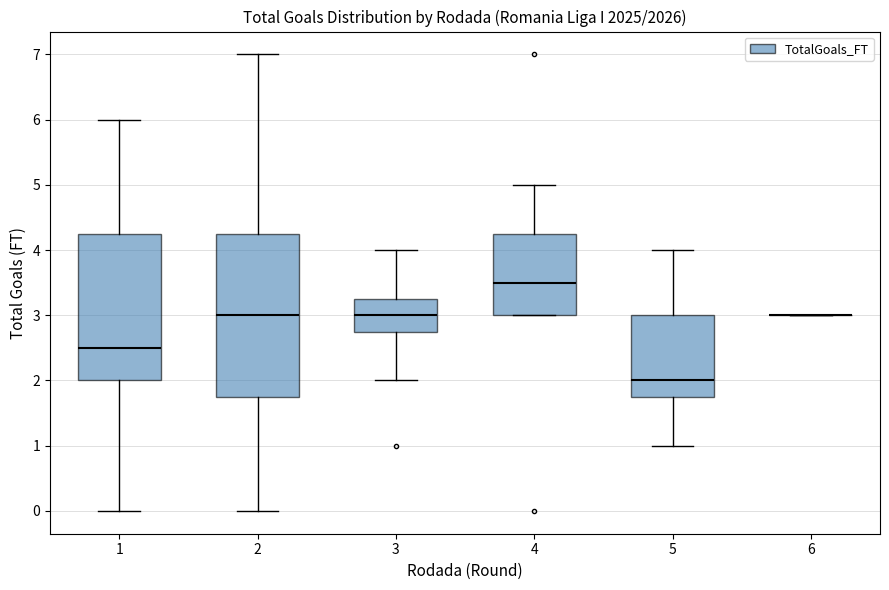

Reading left to right, transcribe this box plot: for each box, give where its median line is, the range the box spans, and where its two whiskers end, as read against the y-axis. The values are not printed on the chart, so give them approximately, as read against the axis.

1: median 2.5, box 2.0 to 4.3, whiskers 0.0 to 6.0
2: median 3.0, box 1.8 to 4.3, whiskers 0.0 to 7.0
3: median 3.0, box 2.8 to 3.3, whiskers 2.0 to 4.0
4: median 3.5, box 3.0 to 4.3, whiskers 3.0 to 5.0
5: median 2.0, box 1.8 to 3.0, whiskers 1.0 to 4.0
6: box collapsed to a line at 3.0, whiskers 3.0 to 3.0